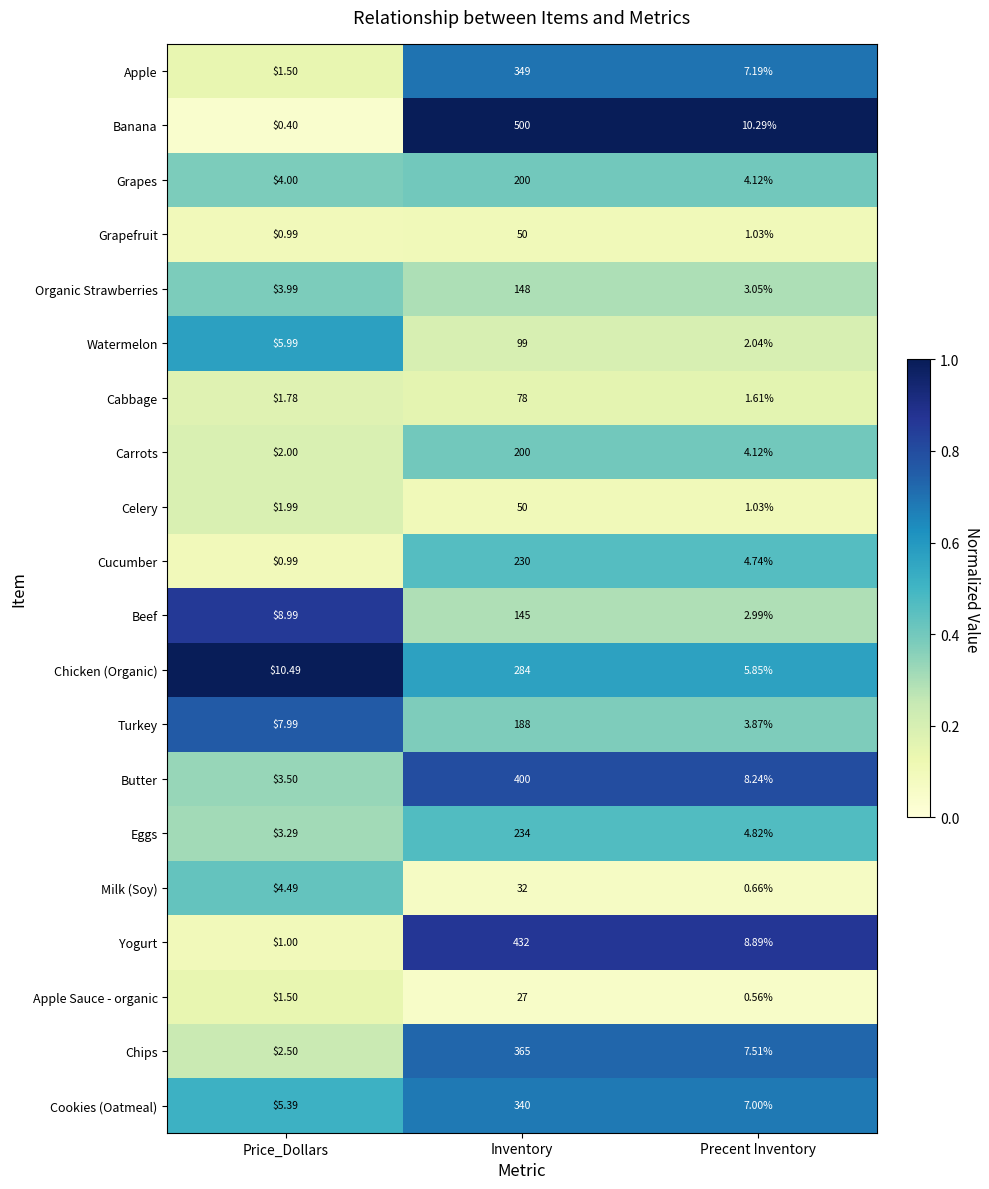

List the labels in order of Butter value, smallest first.

Price_Dollars, Precent Inventory, Inventory